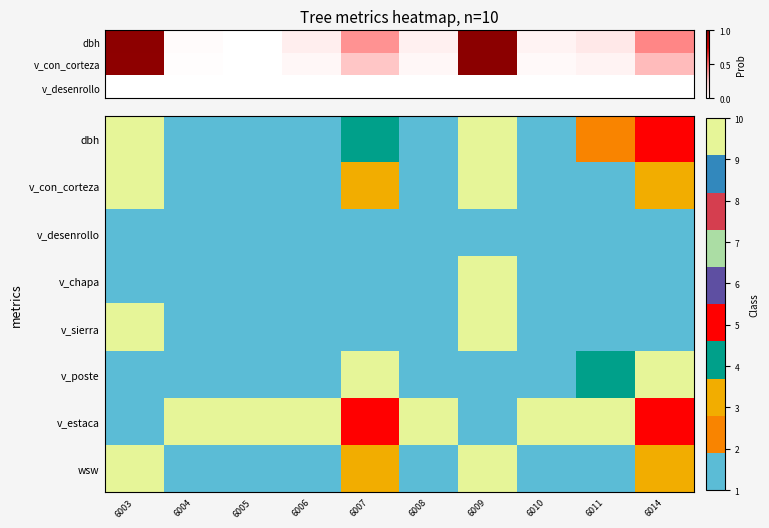

Is the value of v_con_corteza at 6009 greater than the value of v_estaca at 6014?

Yes